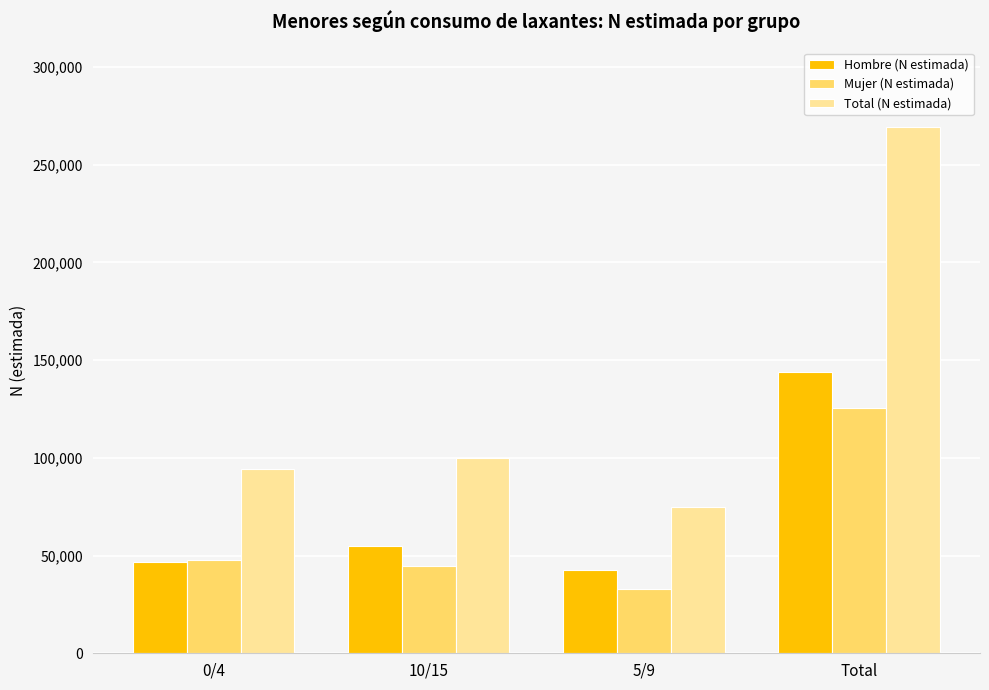

Between 10/15 and Total, which series saw the biggest shift?

Total (N estimada)